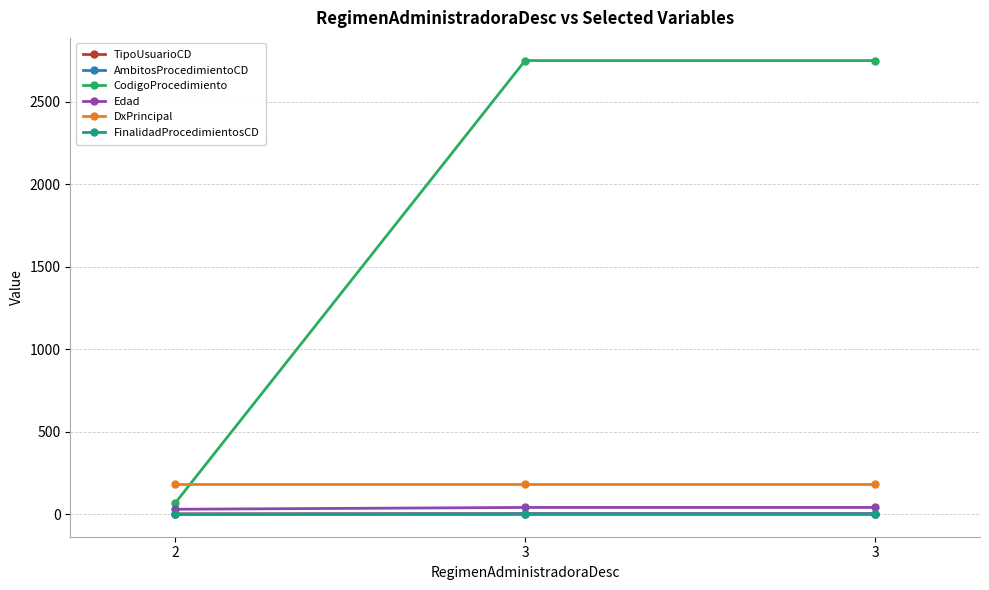

Is this an area chart (filled region under the line)?

No